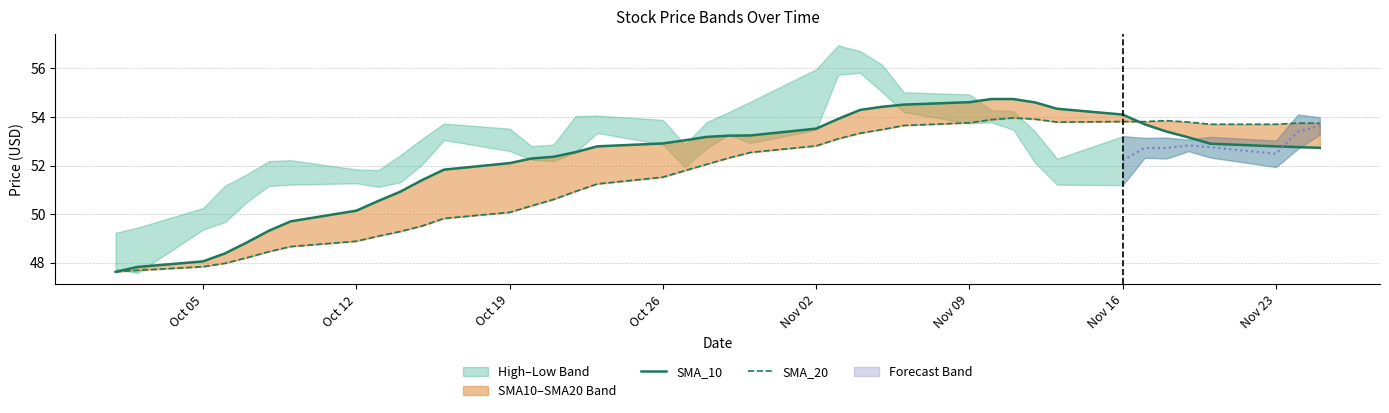

How many interior local valleys does the SMA_20 series have?

1